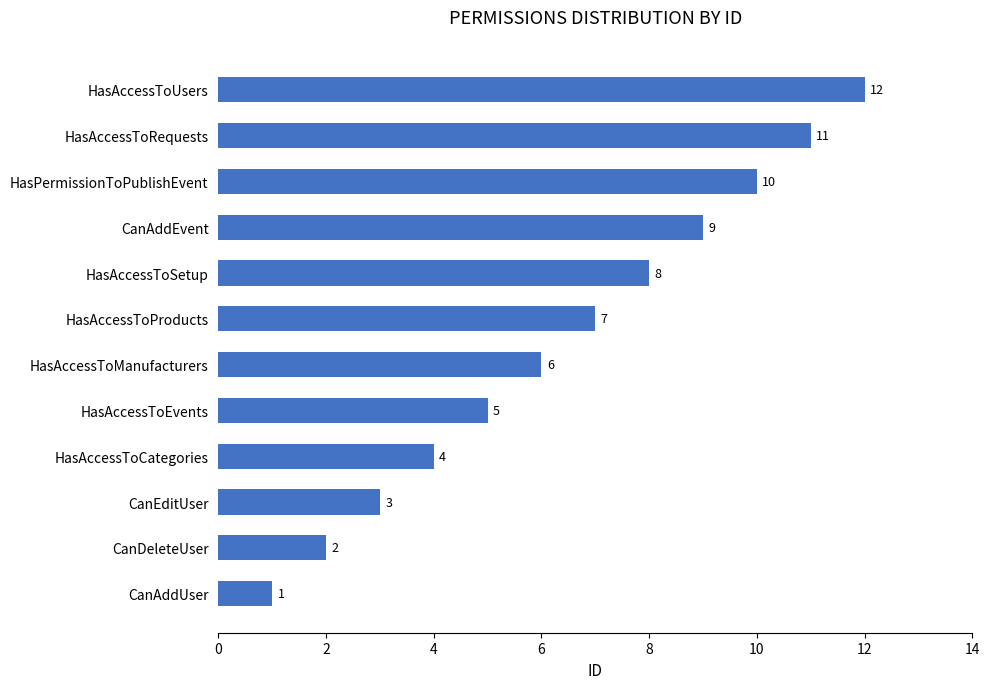

How many bars are there in total?

12